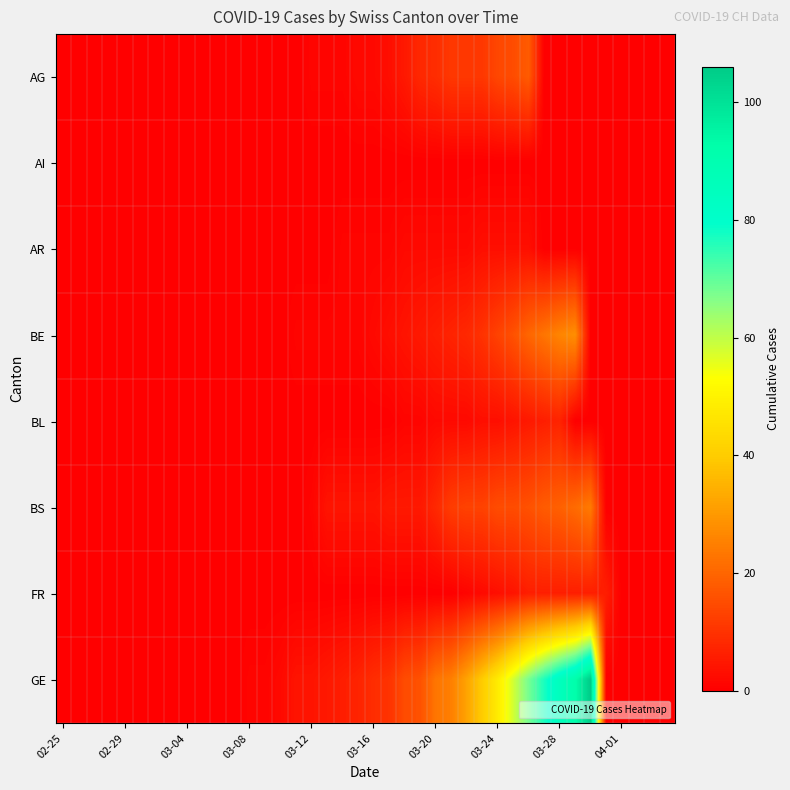

Reading right to left, extract all data points from this chart.

AG: 0	0	0	0	0	0	0	0	0	18	15	14	11	11	11	9	8	5	3	2	2	1	1	1	0	0	0	0	0	0	0	0	0	0	0	0	0	0	0	0
AI: 0	0	0	0	0	0	0	0	0	0	0	0	0	0	0	0	0	0	0	0	0	0	0	0	0	0	0	0	0	0	0	0	0	0	0	0	0	0	0	0
AR: 0	0	0	0	0	0	0	0	0	3	3	3	3	2	2	2	2	2	1	1	1	1	0	0	0	0	0	0	0	0	0	0	0	0	0	0	0	0	0	0
BE: 0	0	0	0	0	0	28	26	23	20	16	13	10	8	7	6	5	4	3	2	1	1	1	1	1	0	0	0	0	0	0	0	0	0	0	0	0	0	0	0
BL: 0	0	0	0	0	0	0	7	6	5	4	3	3	2	2	2	1	1	0	0	0	0	0	0	0	0	0	0	0	0	0	0	0	0	0	0	0	0	0	0
BS: 0	0	0	0	0	24	21	19	18	16	15	15	13	13	12	8	5	5	5	4	4	4	4	1	0	0	0	0	0	0	0	0	0	0	0	0	0	0	0	0
FR: 0	0	0	0	6	6	6	6	6	6	4	3	2	1	0	0	0	0	0	0	0	0	0	0	0	0	0	0	0	0	0	0	0	0	0	0	0	0	0	0
GE: 0	0	0	0	0	106	92	85	77	68	58	48	40	32	25	23	16	15	10	9	7	6	5	4	4	2	1	1	0	0	0	0	0	0	0	0	0	0	0	0